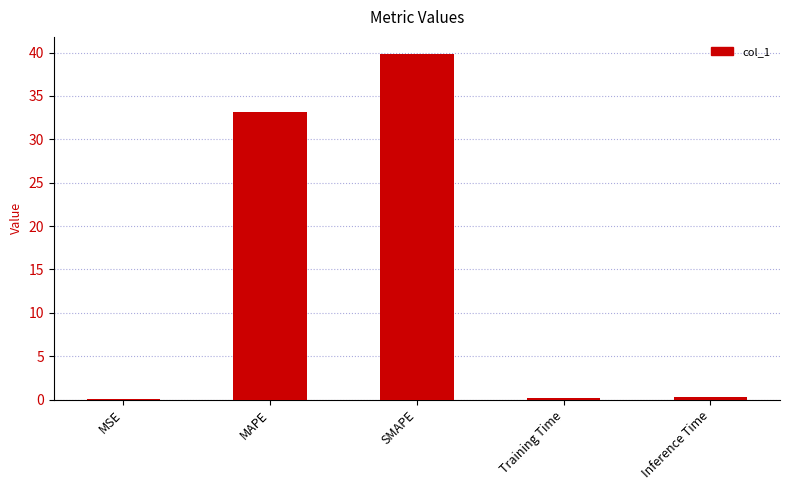

What is the average value?

14.7